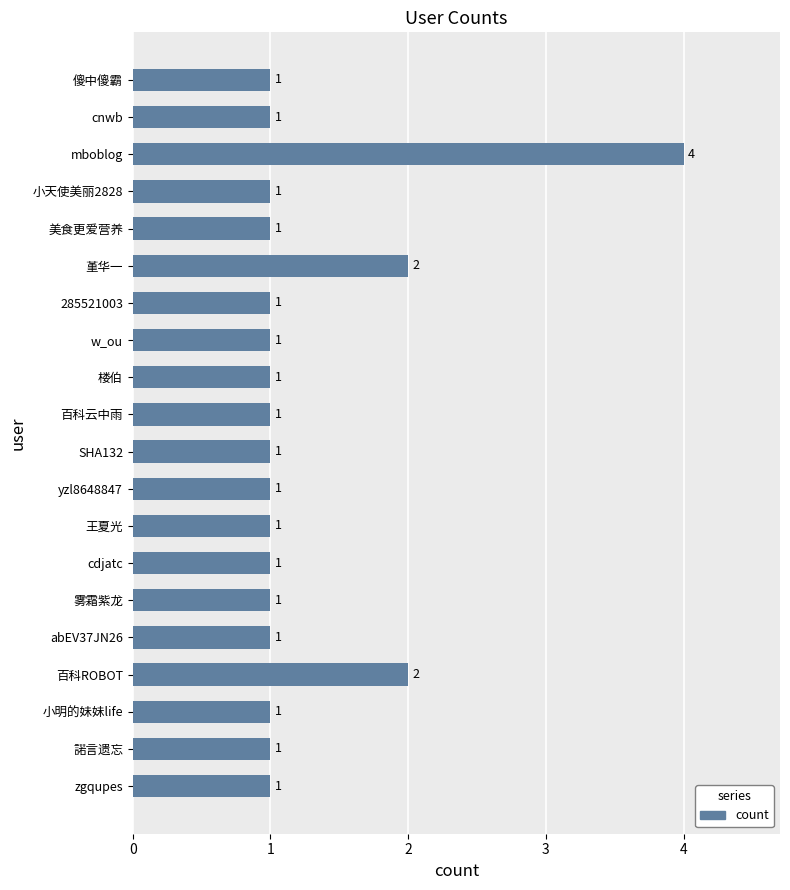

The value at cnwb is 0. True or false?

False